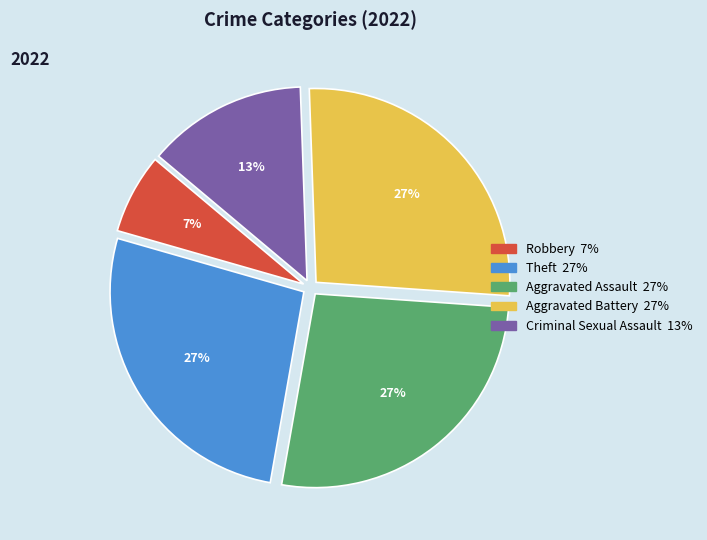

What percentage is the Aggravated Assault slice, to the nearest percent?

27%